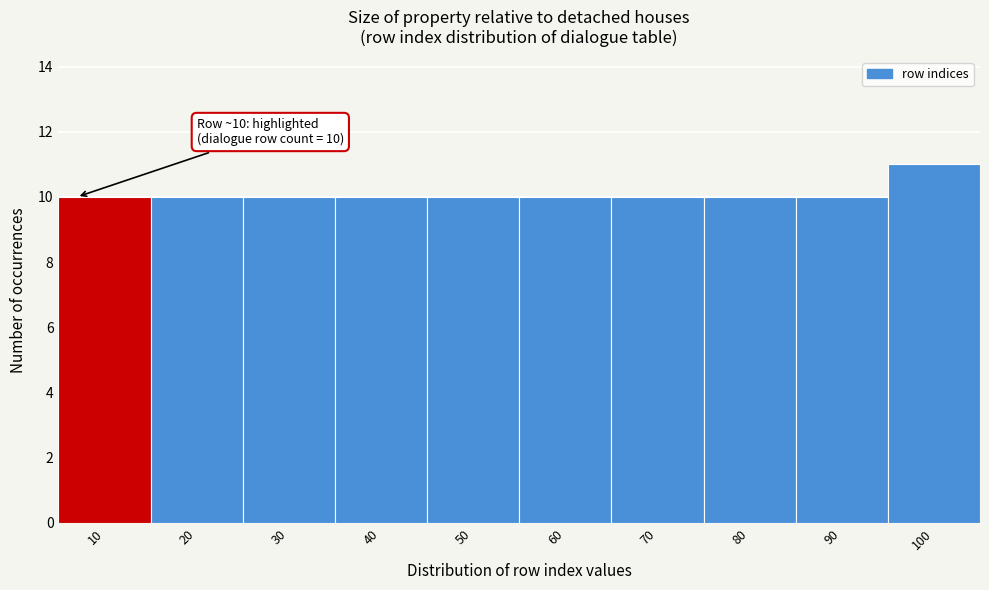

Reading left to right, extract all data points from this chart.

10=10	20=10	30=10	40=10	50=10	60=10	70=10	80=10	90=10	100=11